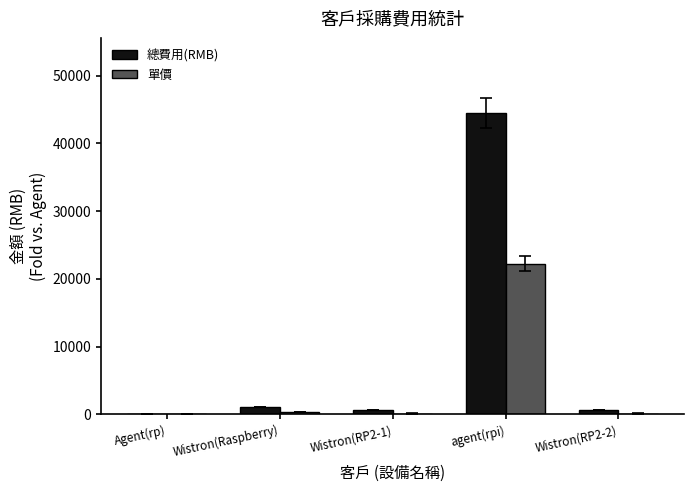

What is the maximum value shown in the chart?

44444